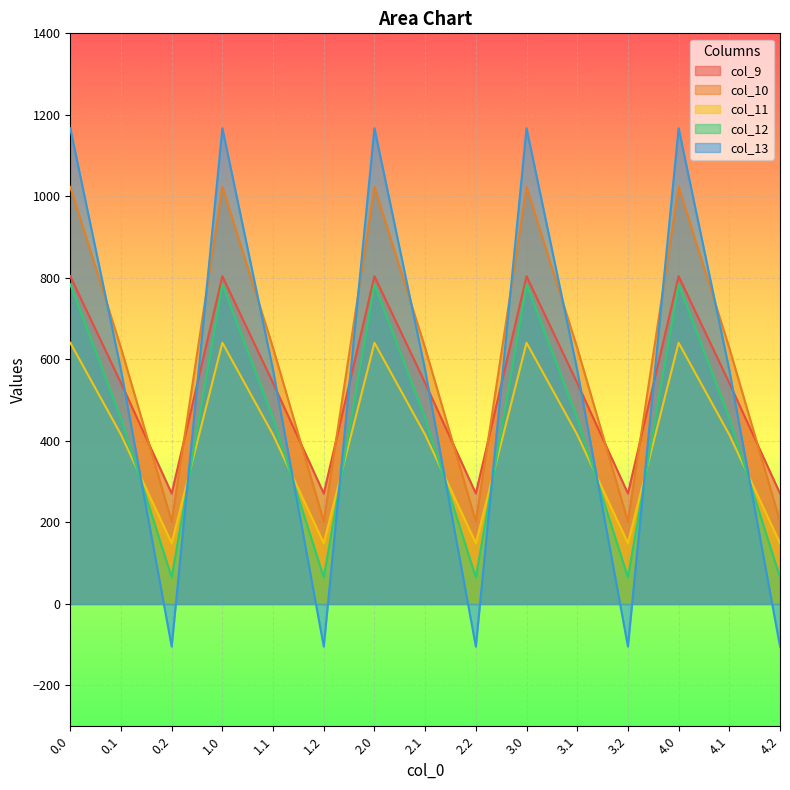

What is the spread (max minus min) of values at 1.1?

212.7